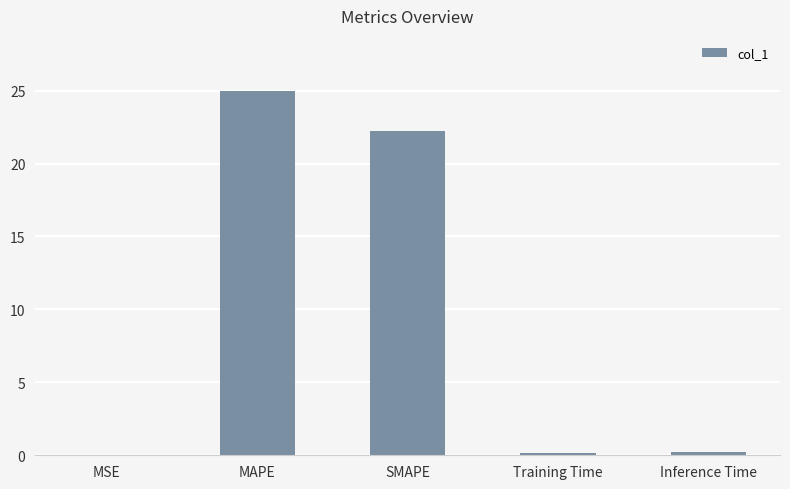

What is the sum of all values?

47.6